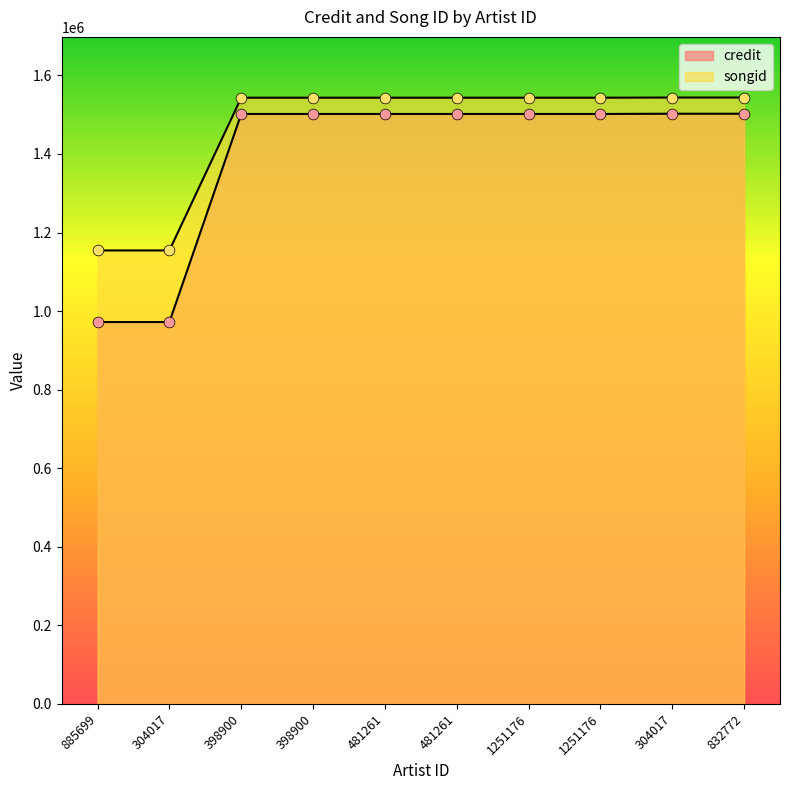

Which series contains the lowest Y value?

credit